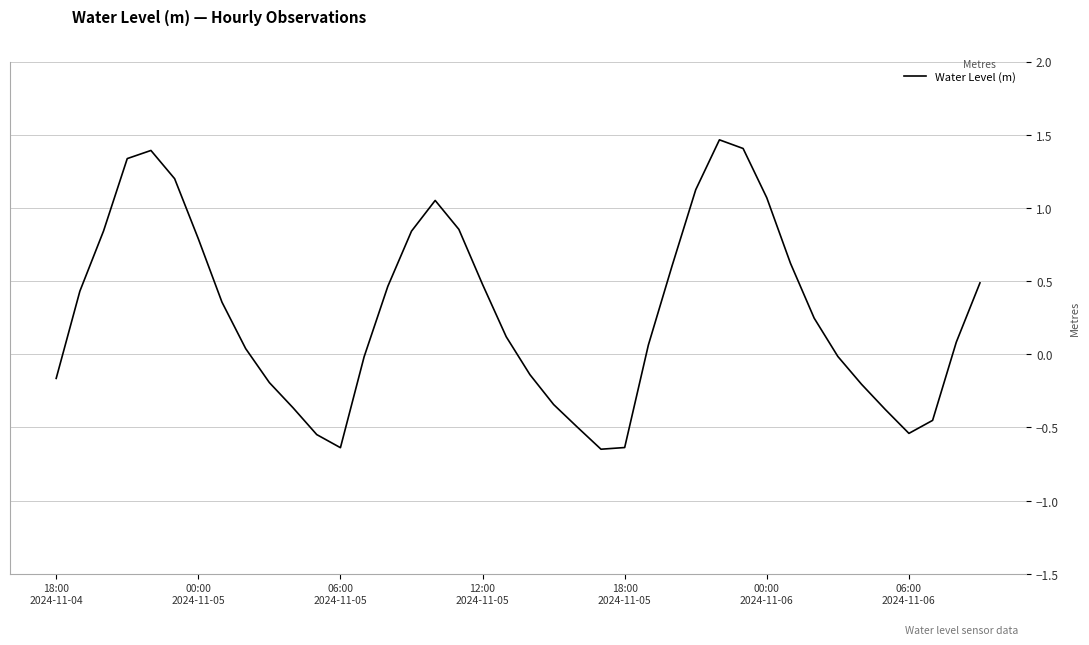

How many lines are shown in the chart?

1